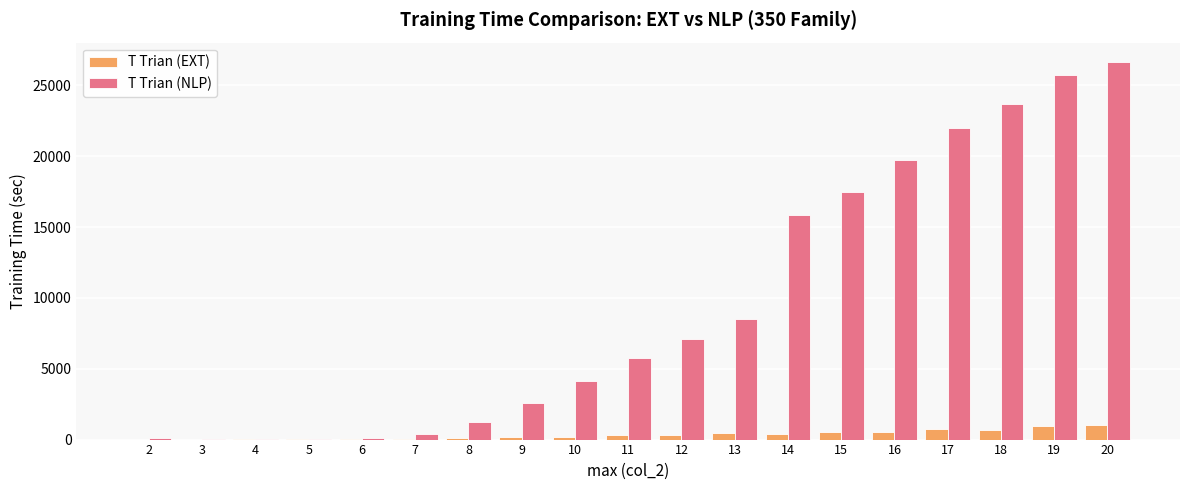

The value of T Trian (NLP) at 11 is 5731.4. True or false?

True